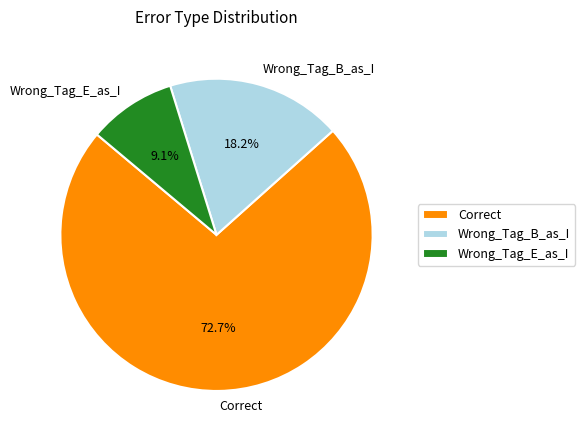

To the nearest percent, what portion does Wrong_Tag_E_as_I represent?

9%